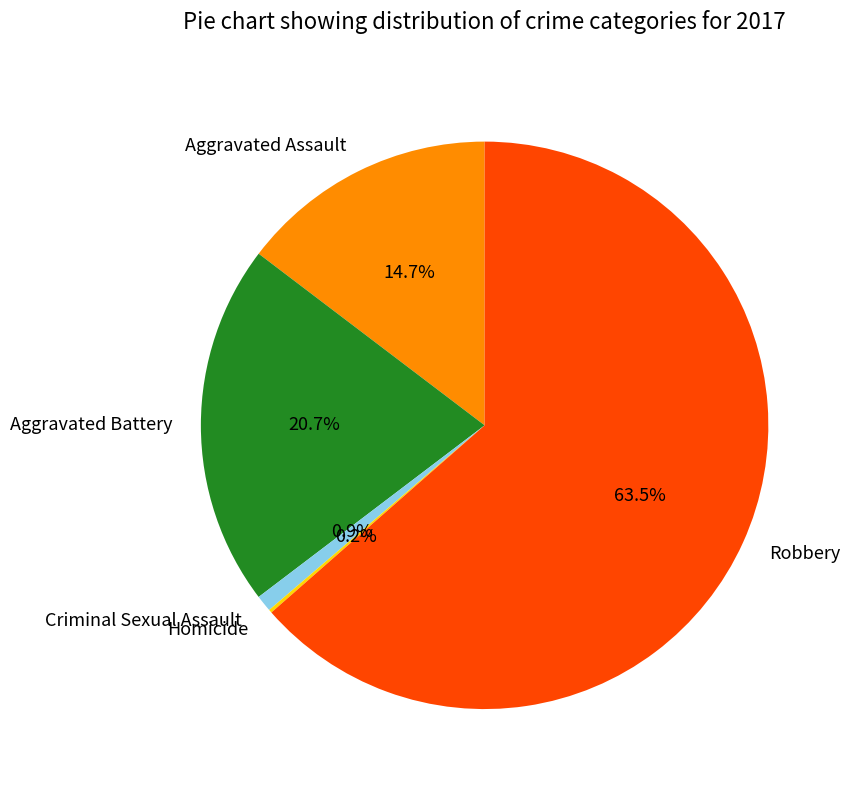

Does any single category account for the majority?

Yes